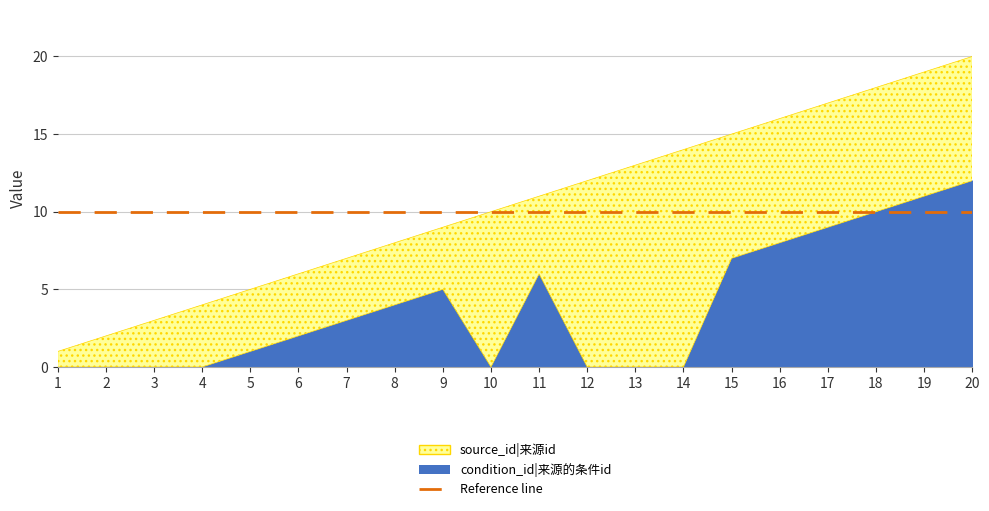

What is the sum of all source_id values?

210